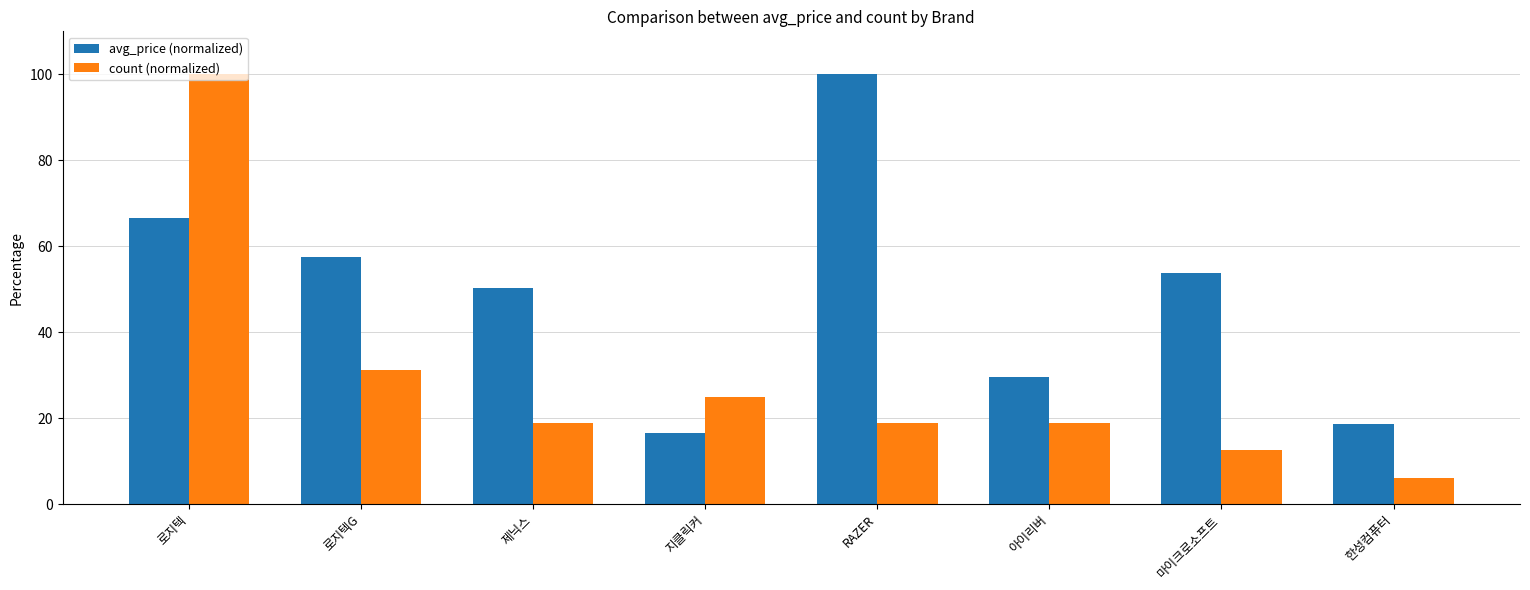

What is the value of the avg_price (normalized) bar at the 2nd from the left?

57.4